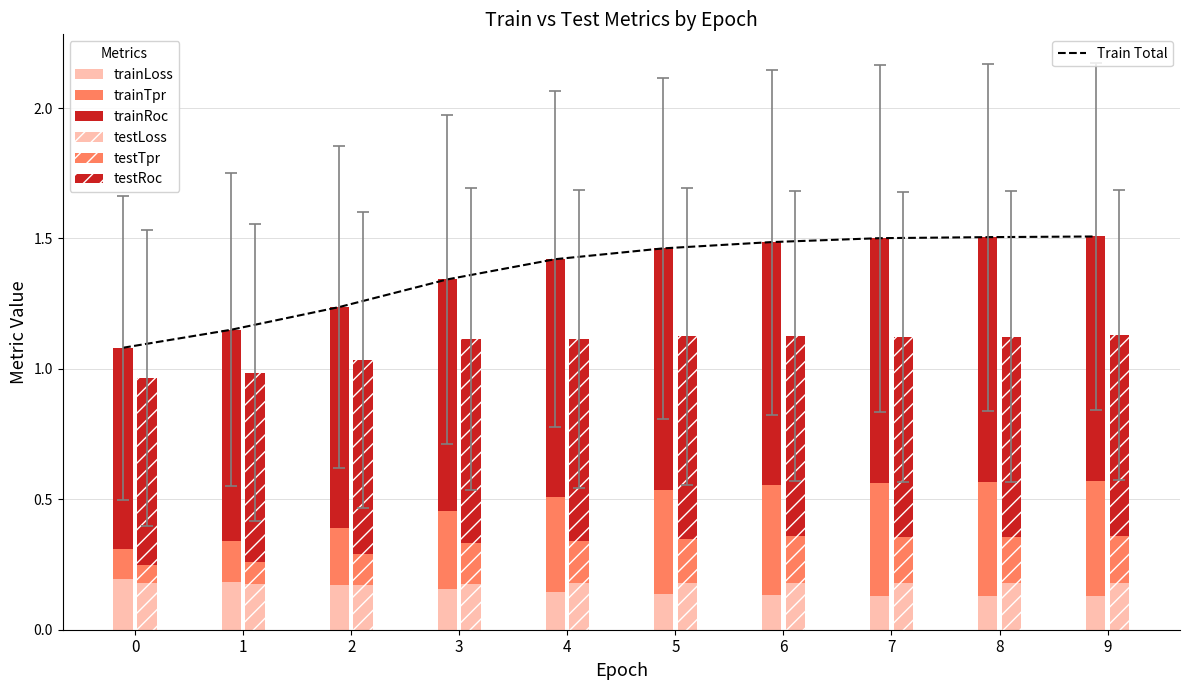

Which series changed the most between 3 and 8?

trainTpr